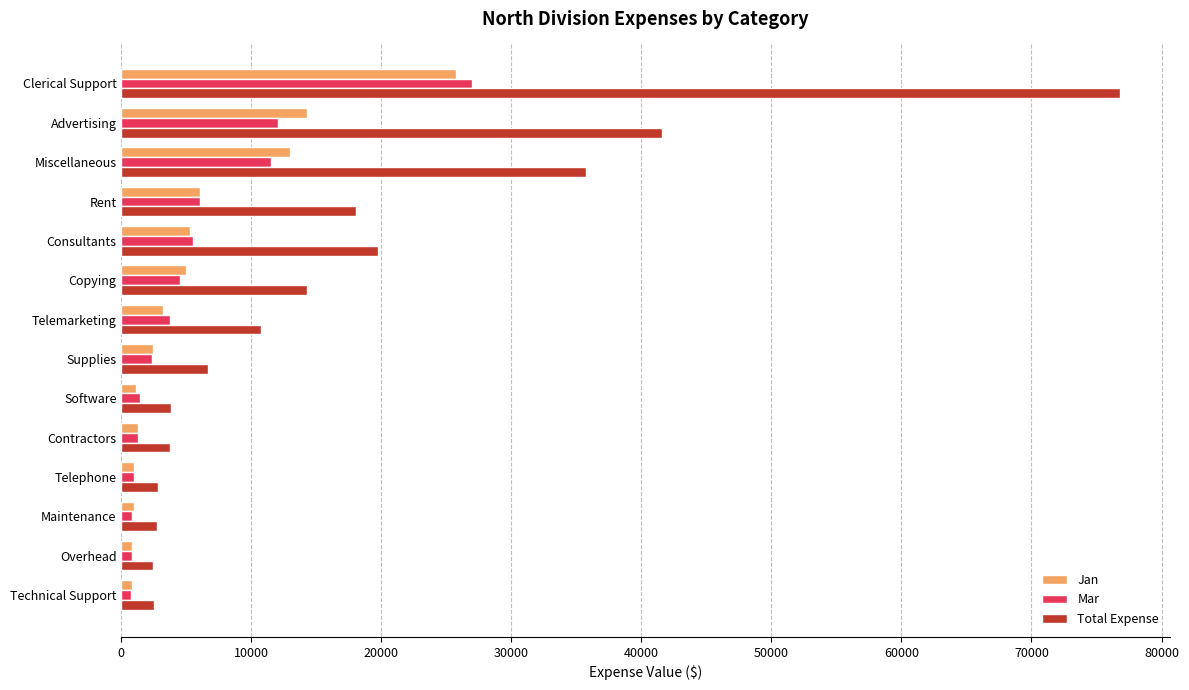

The value of Total Expense at Supplies is 6650. True or false?

True